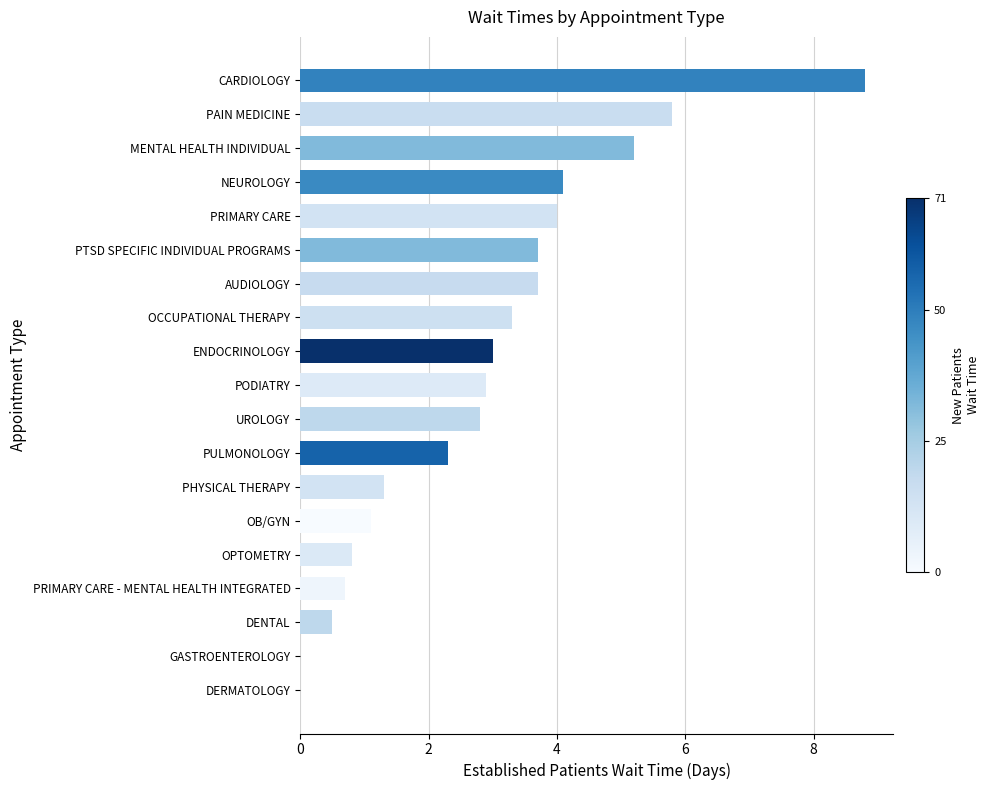

How many data points are above 2?

12